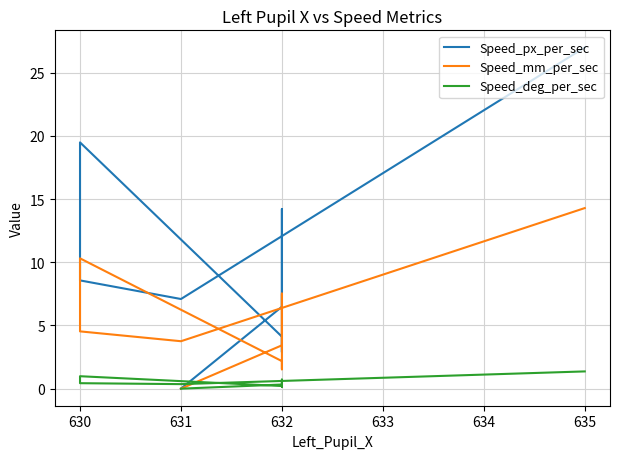

Between 630 and 632, which is larger?

630